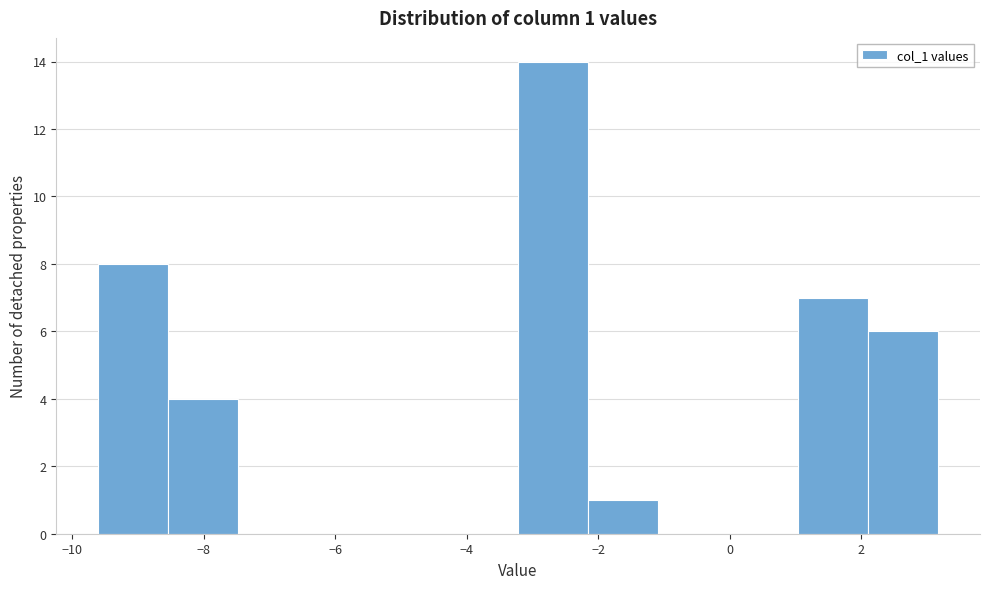

Which range on the x-axis has the tallest bar?

-3.2 to -2.2